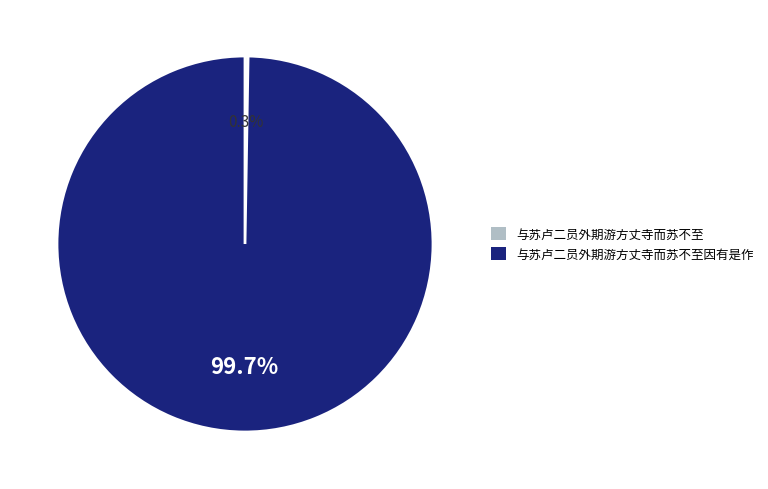

Is there any slice that represents more than half of the pie?

Yes